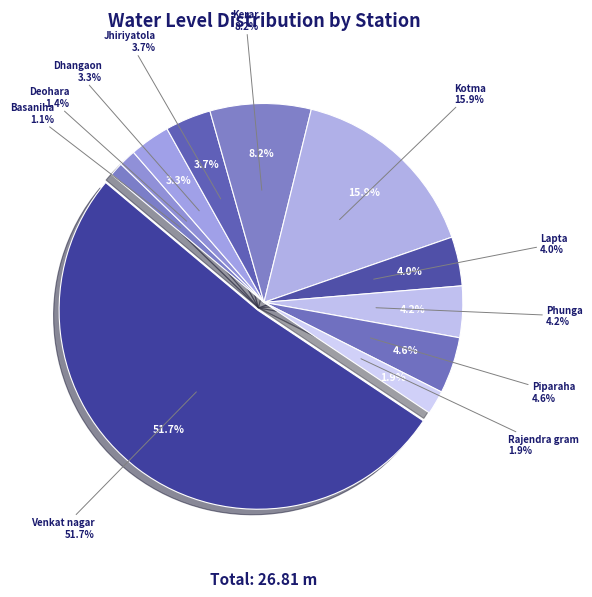

Is it true that Kerar is 8% of the pie?

True